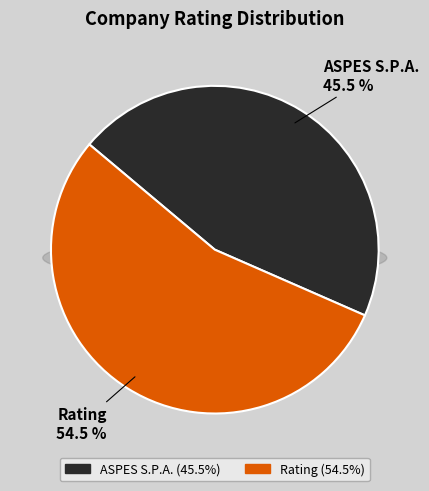

True or false: Rating accounts for 55% of the total.

True